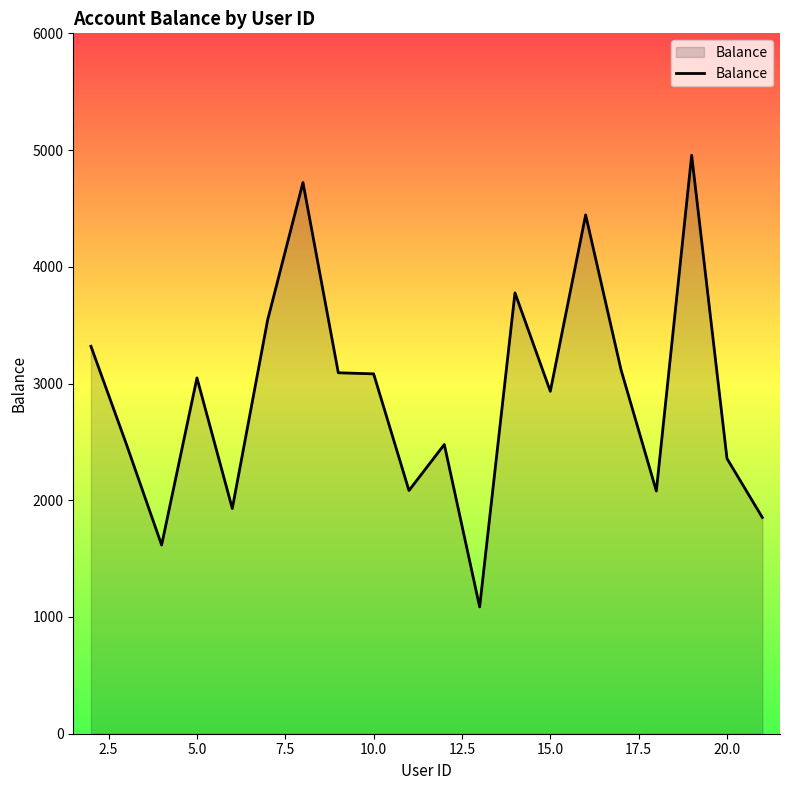

What is the difference between the maximum and minimum values?

3869.3